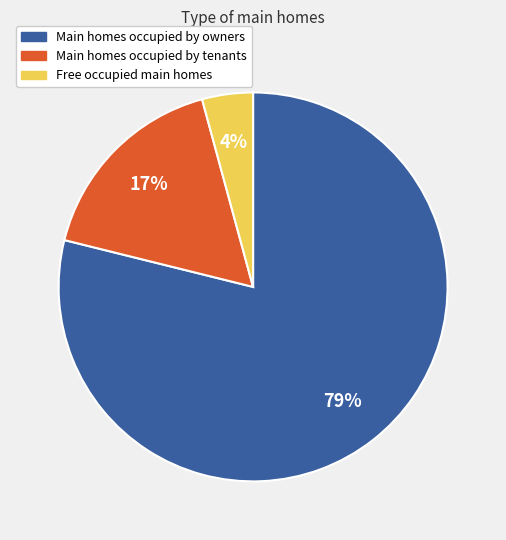

Combined, do Free occupied main homes and Main homes occupied by tenants account for over 50%?

No